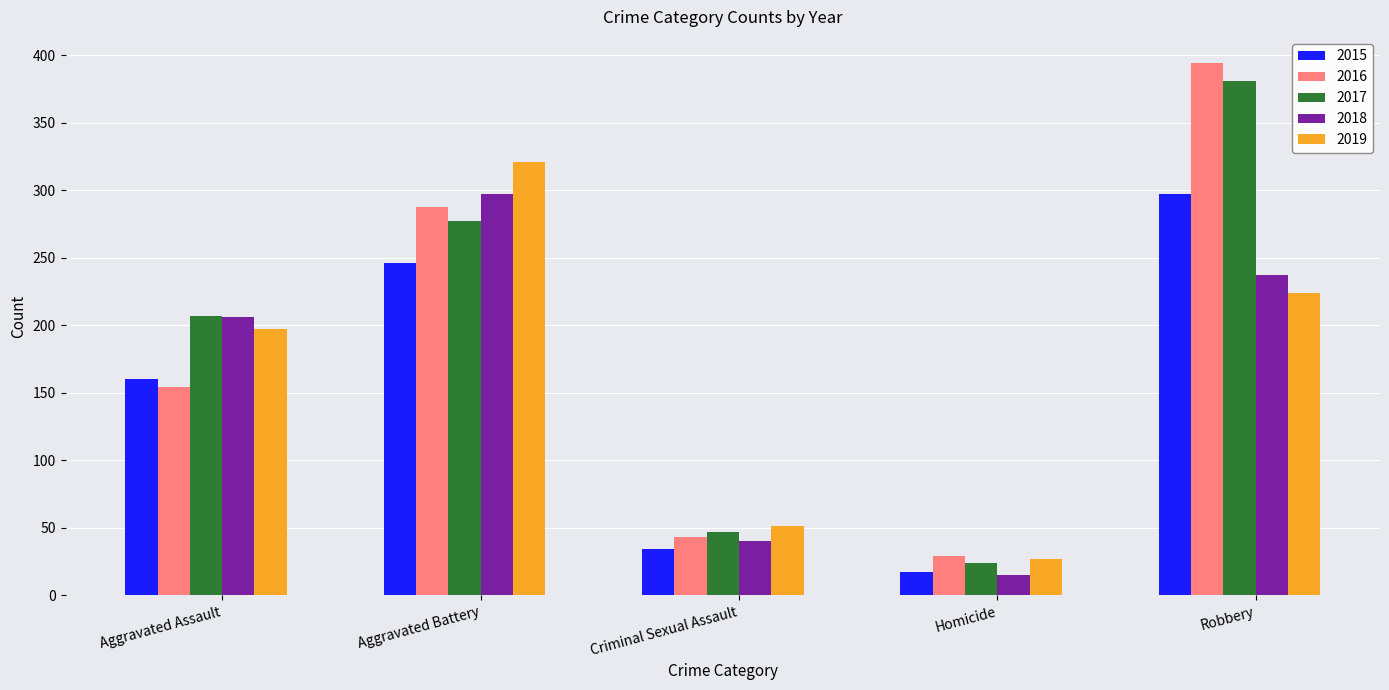

True or false: 2017 has a value of 351 at Aggravated Assault.

False